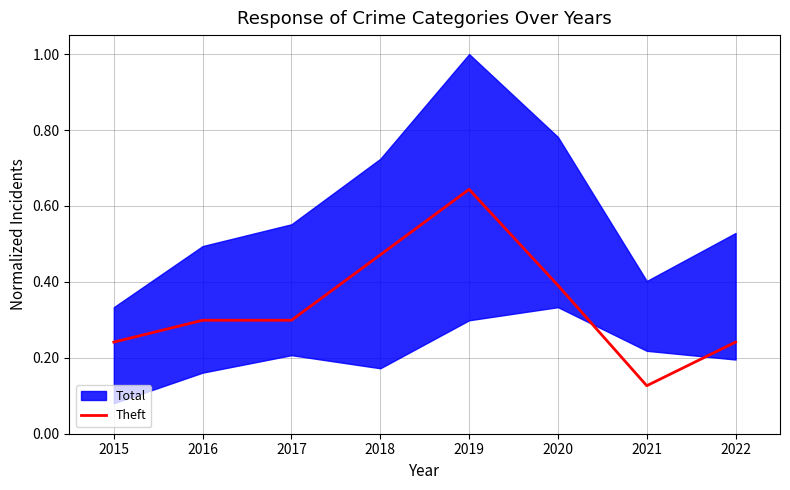

The value of Theft at 2020 is 0.7. True or false?

False